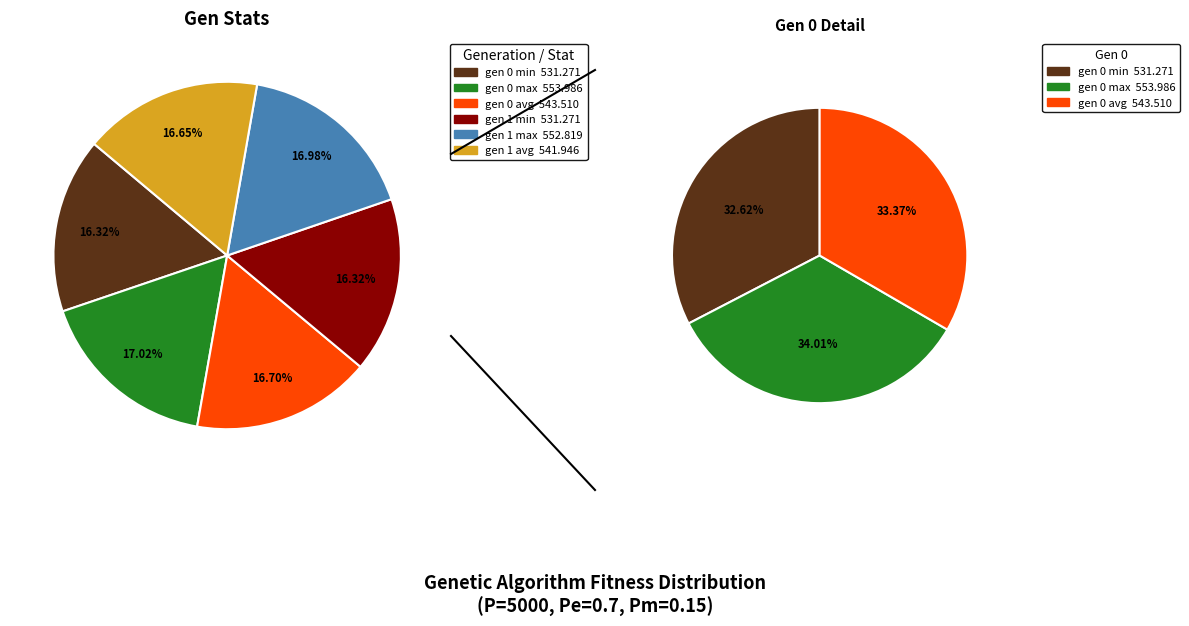

True or false: gen 0 avg accounts for 17% of the total.

True